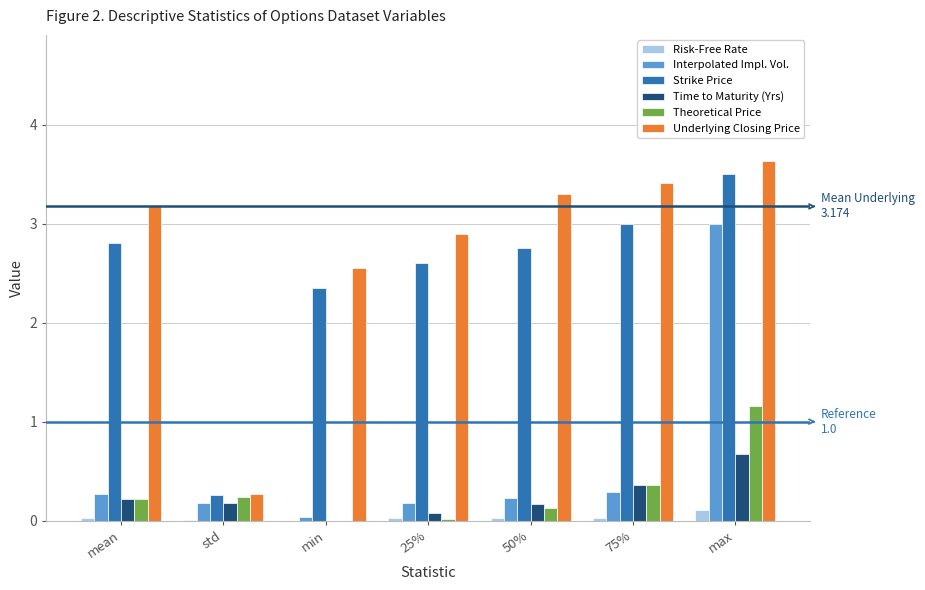

Which series changed the most between std and 50%?

Underlying Closing Price